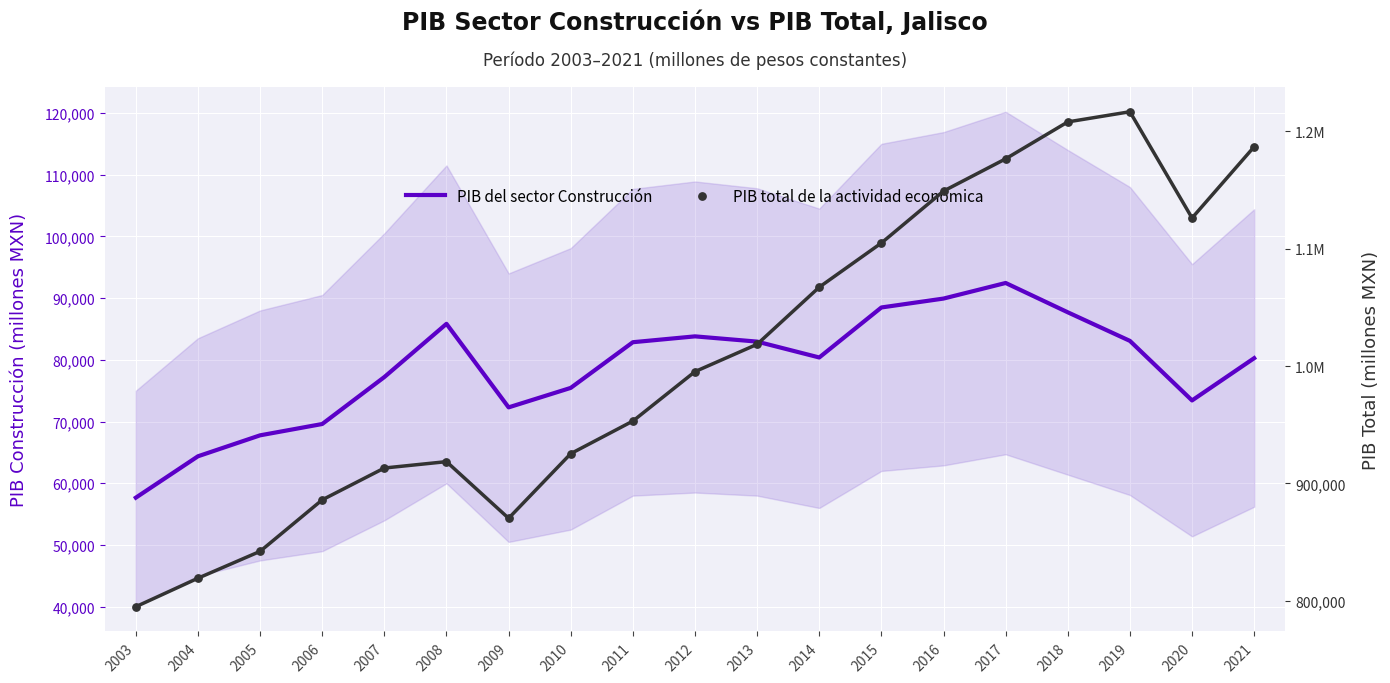

Which series has the widest spread of Y values?

PIB total de la actividad económica